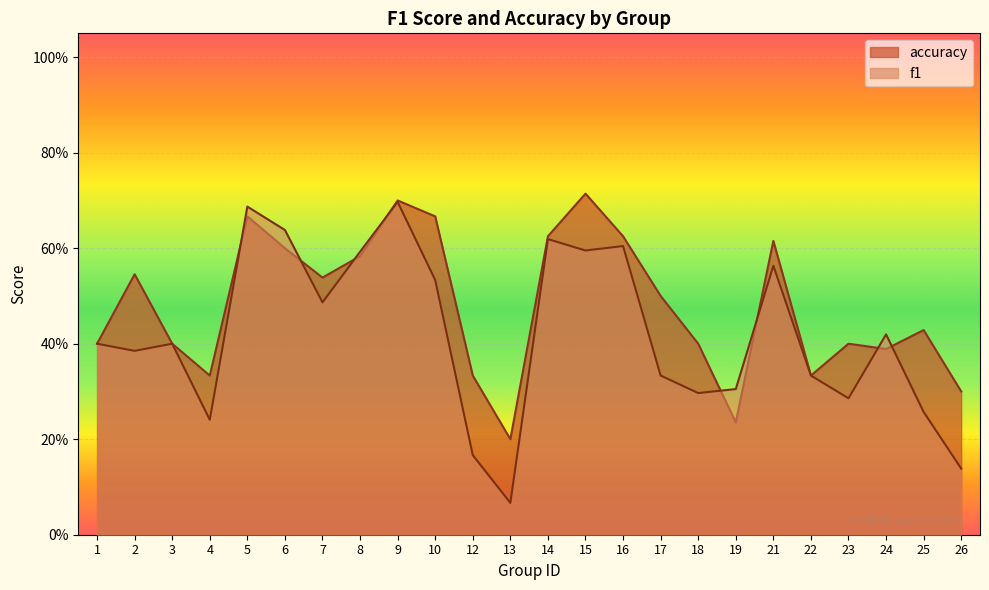

Rank the series at 16 from highest to lowest value.

accuracy, f1